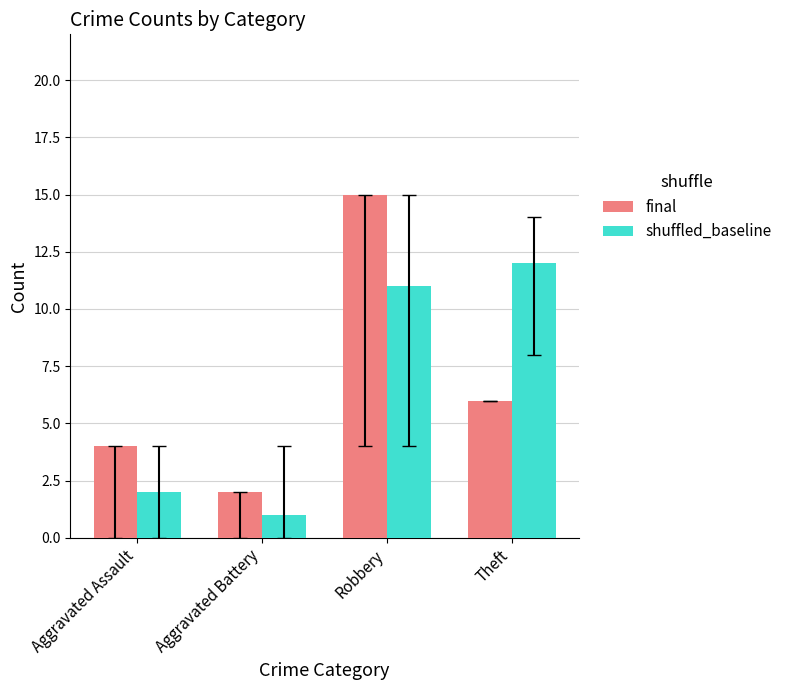

Is it true that final equals 7 at Aggravated Assault?

False